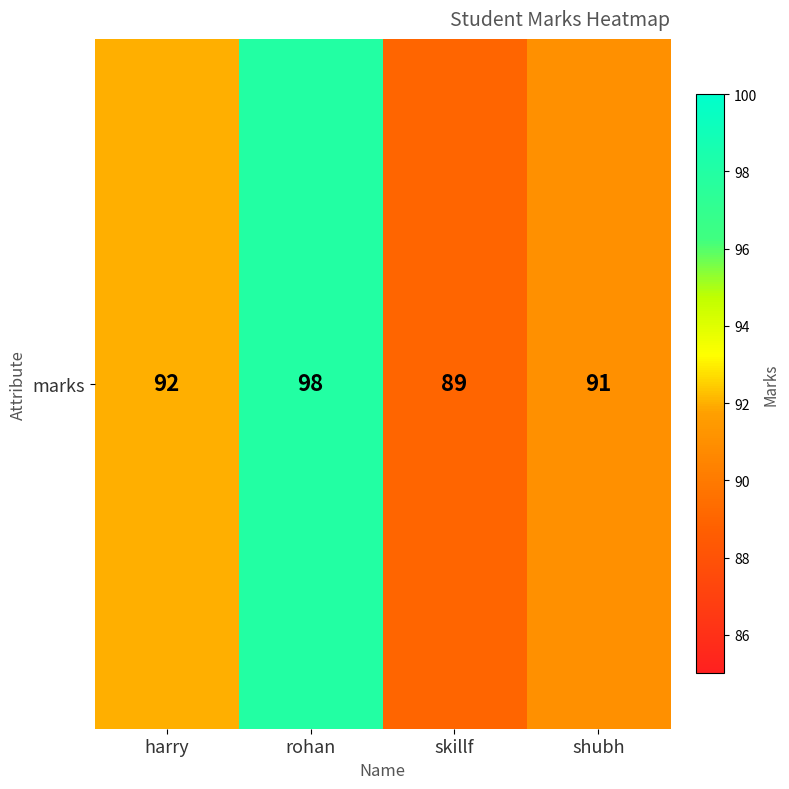

Rank the categories by value from highest to lowest.

rohan, harry, shubh, skillf